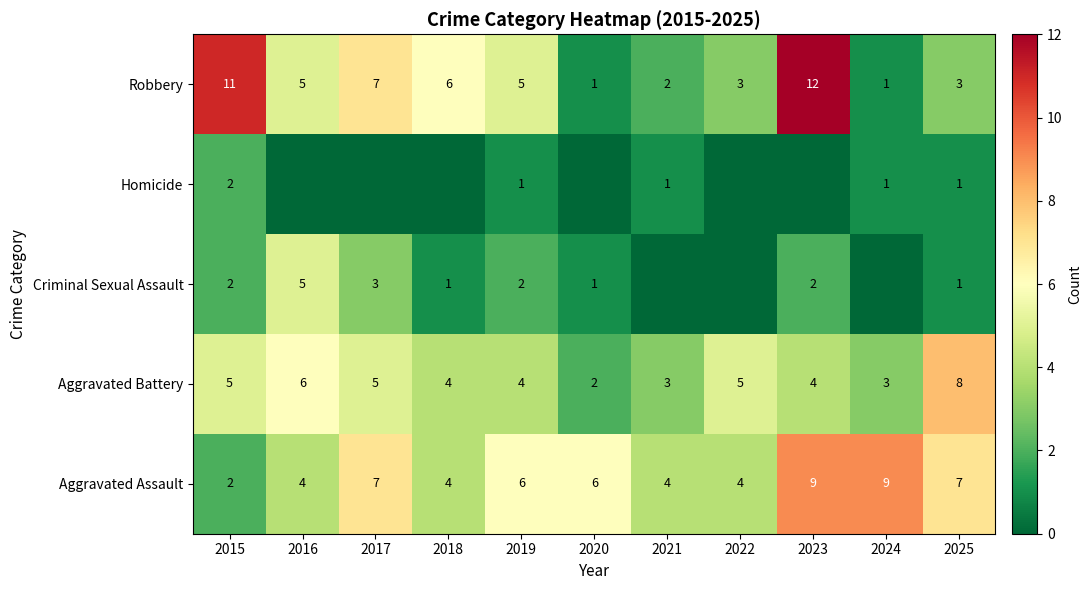

Which category has the highest value in the Aggravated Battery series?

2025